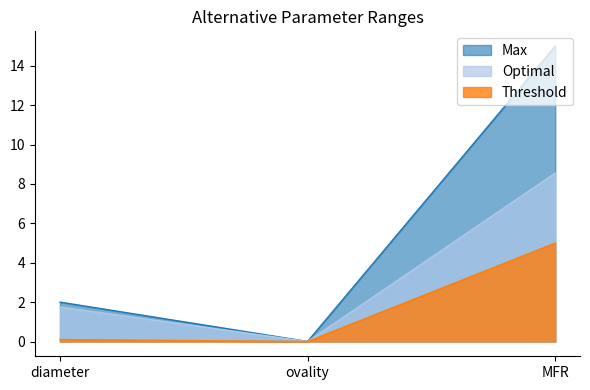

Reading right to left, what are all the values shown in this chart?

Max: MFR=15.0	ovality=0.0	diameter=2.0
Optimal: MFR=8.6	ovality=0.0	diameter=1.8
Threshold: MFR=5.0	ovality=0.0	diameter=0.1